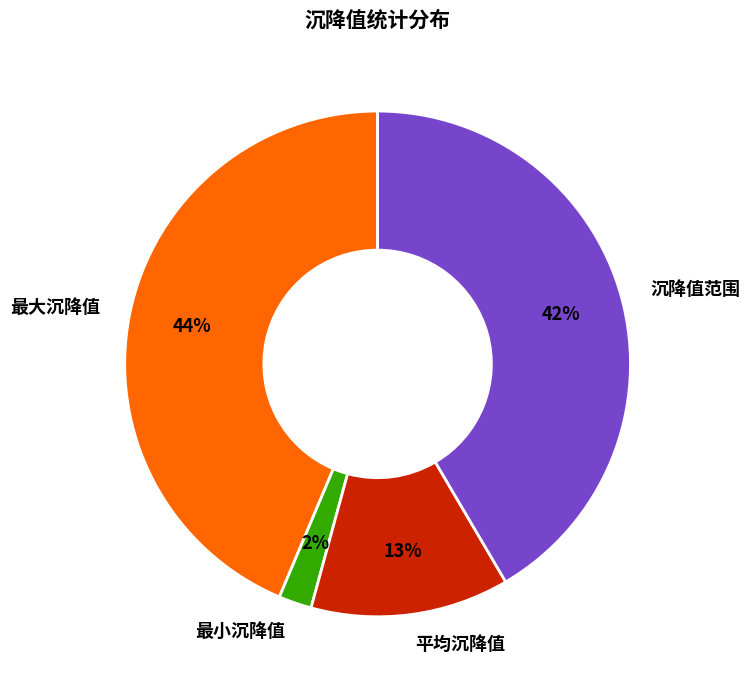

To the nearest percent, what is the difference between the largest and smallest slice percentages?

42%